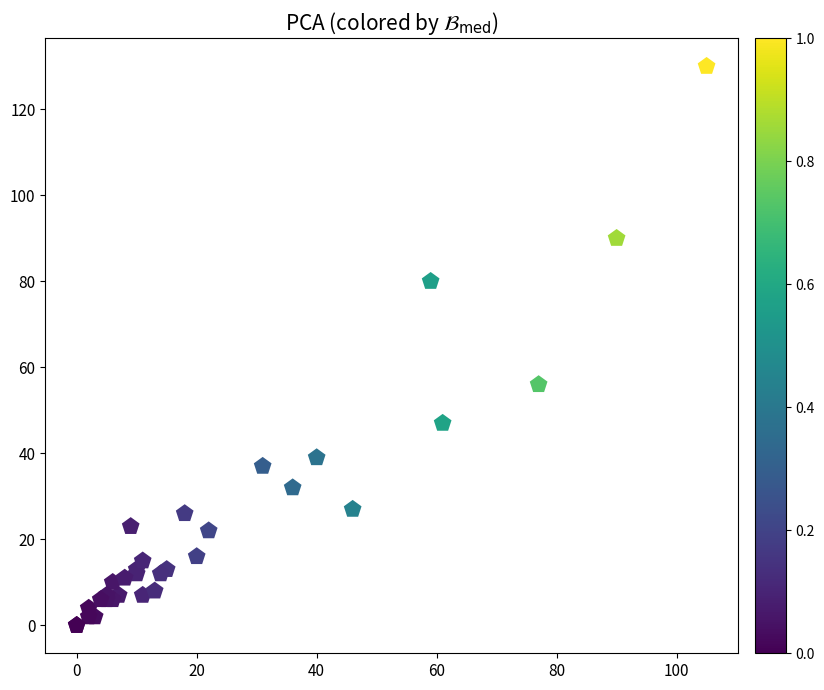

What Y value in the scatter plot is closest to 65?

56